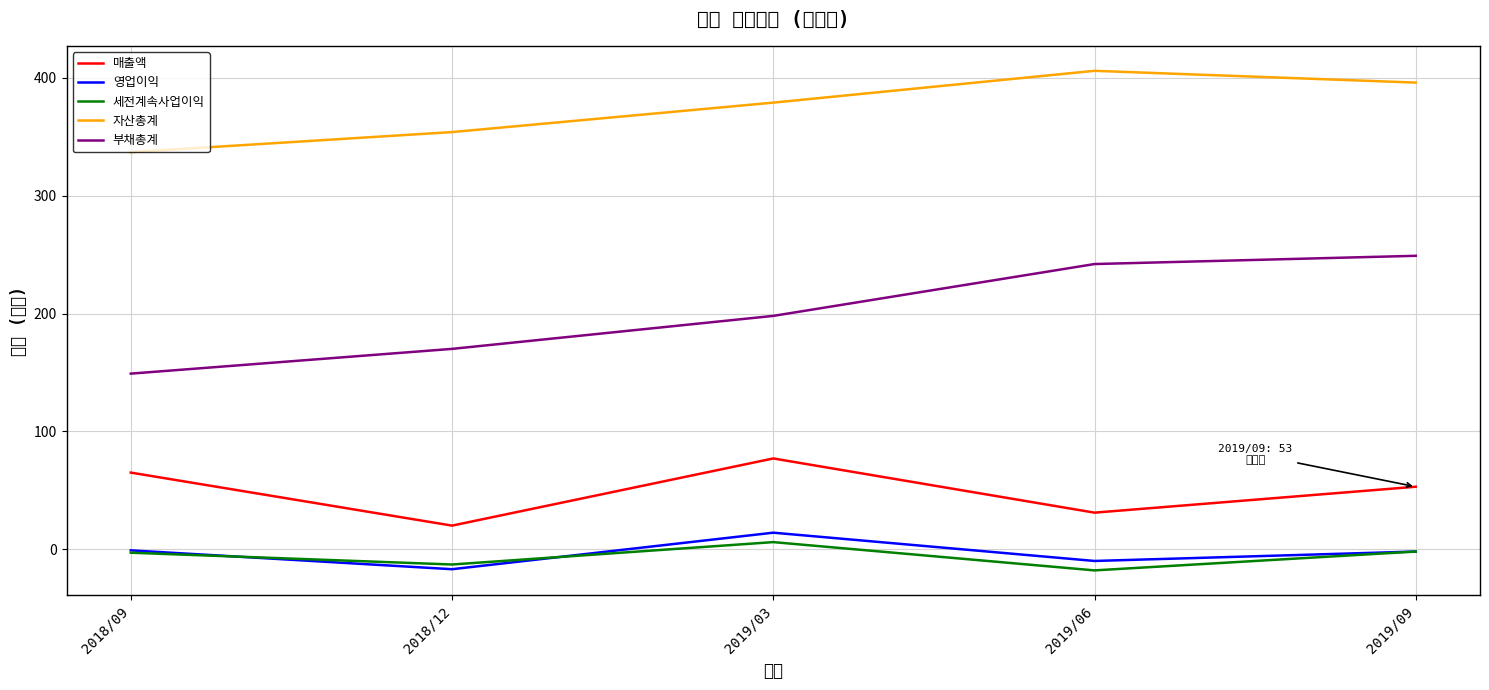

At which category does the chart reach its minimum across all series?

2019/06